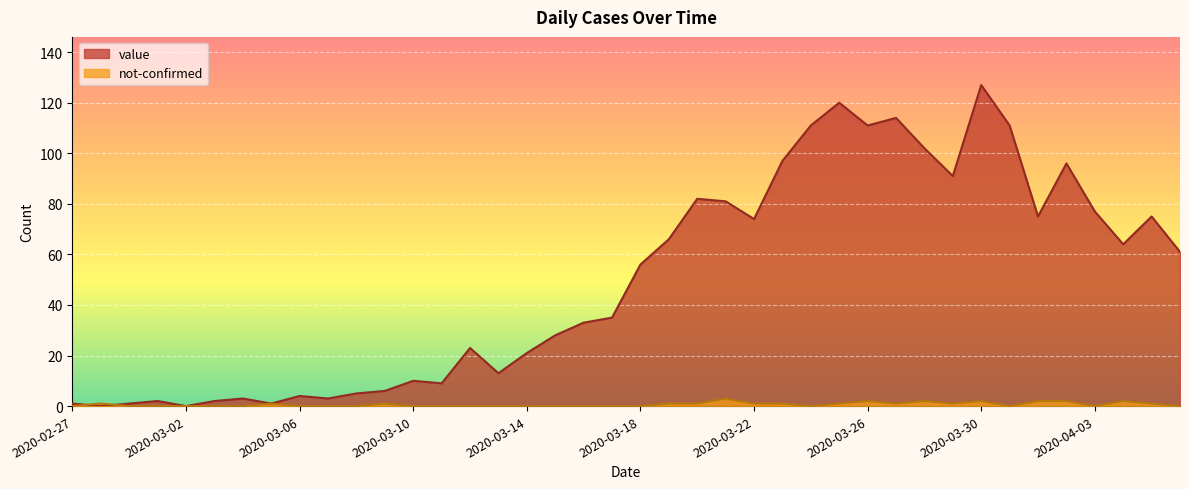

Reading left to right, what are all the values shown in this chart?

value: 1	0	1	2	0	2	3	1	4	3	5	6	10	9	23	13	21	28	33	35	56	66	82	81	74	97	111	120	111	114	102	91	127	111	75	96	77	64	75	61
not-confirmed: 0	1	0	0	0	0	0	1	0	0	0	1	0	0	0	0	0	0	0	0	0	1	1	3	1	1	0	1	2	1	2	1	2	0	2	2	0	2	1	0